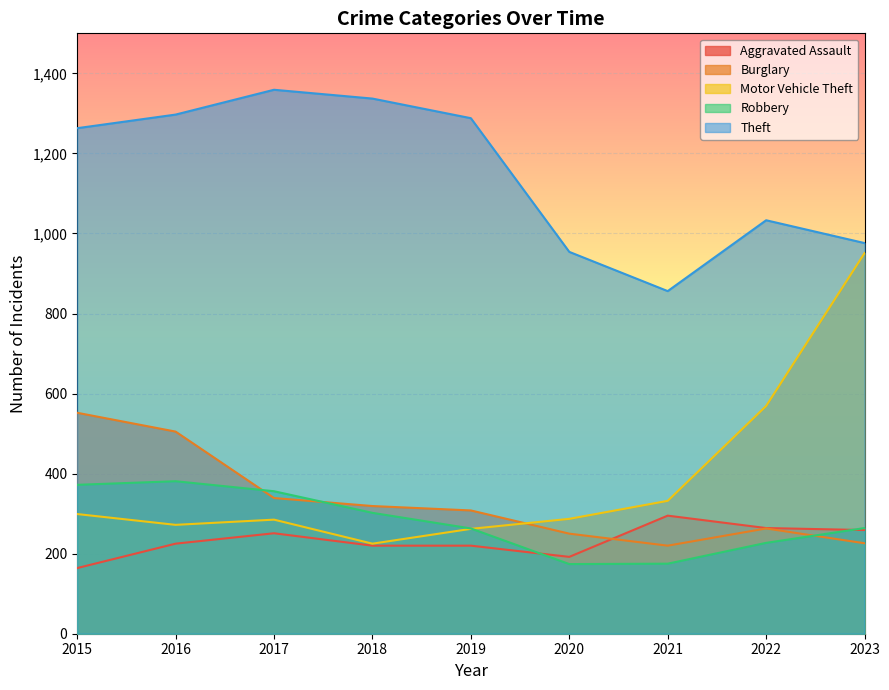

Reading right to left, what are all the values shown in this chart?

Aggravated Assault: 259	264	295	192	220	220	251	225	164
Burglary: 226	263	220	250	308	319	339	505	552
Motor Vehicle Theft: 951	569	332	287	262	225	285	272	299
Robbery: 264	227	175	174	263	302	356	381	372
Theft: 976	1033	856	954	1288	1337	1359	1297	1263